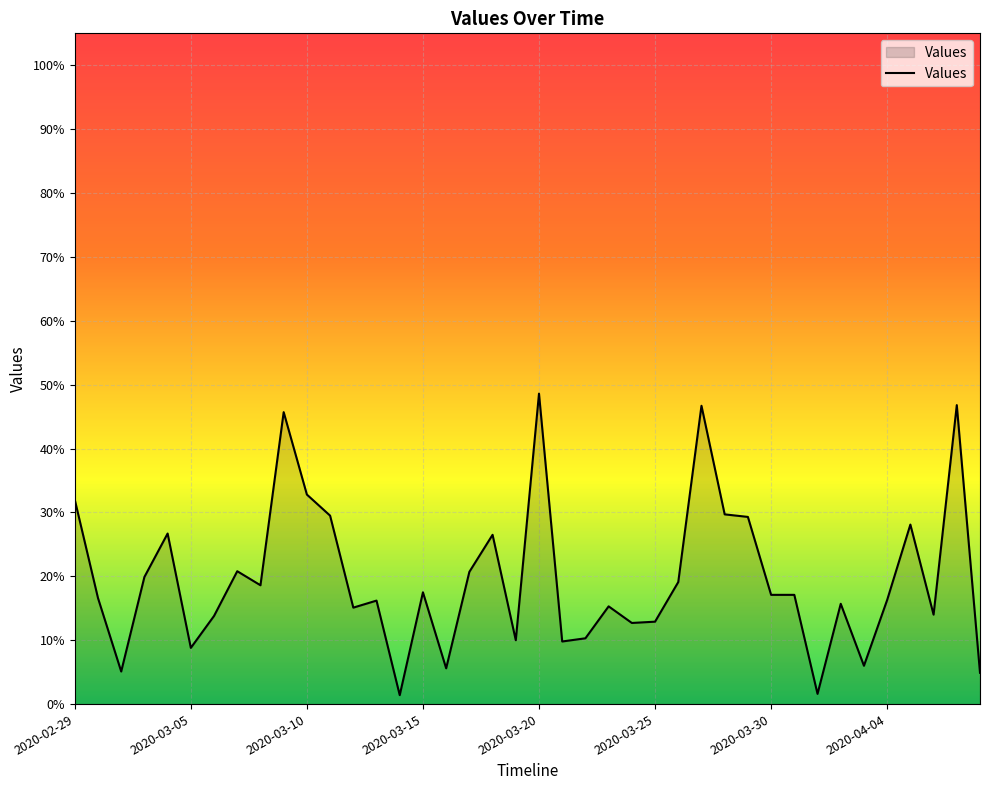

What is the difference between the second highest and second lowest values?

0.5